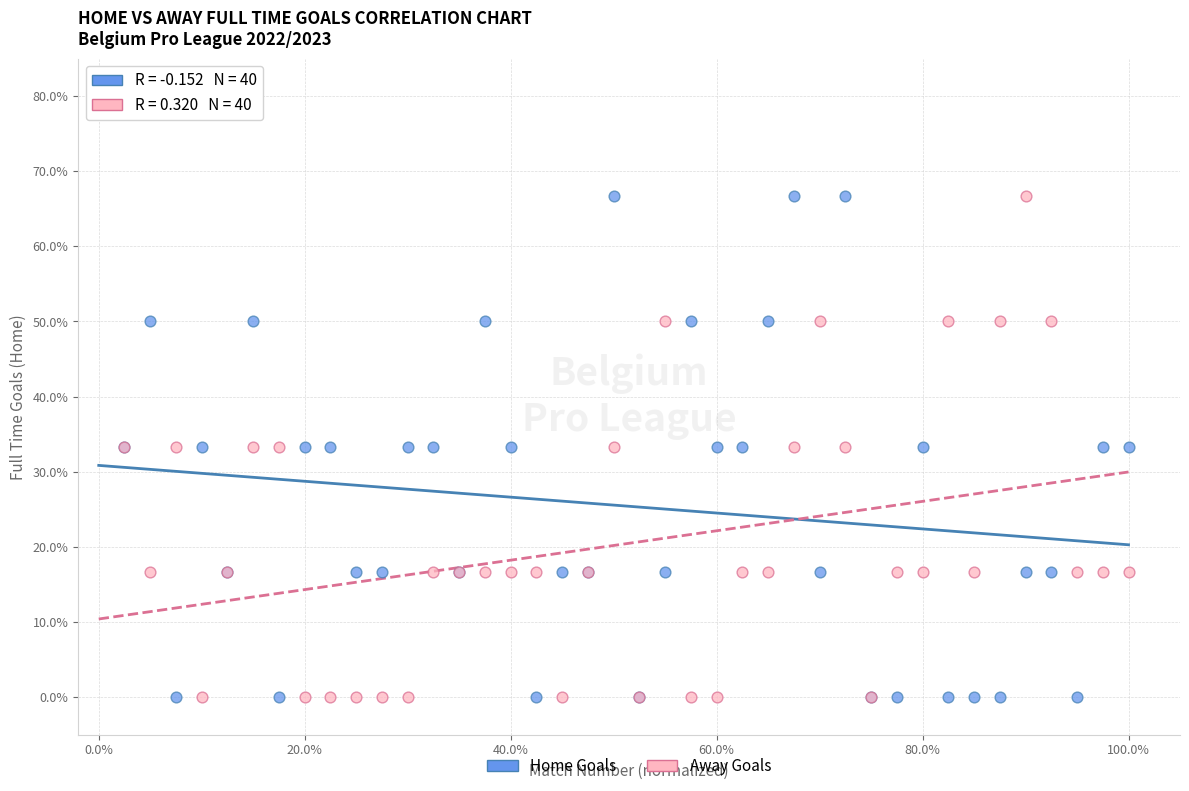

What are all the series names shown in the legend?

Home Goals, Away Goals